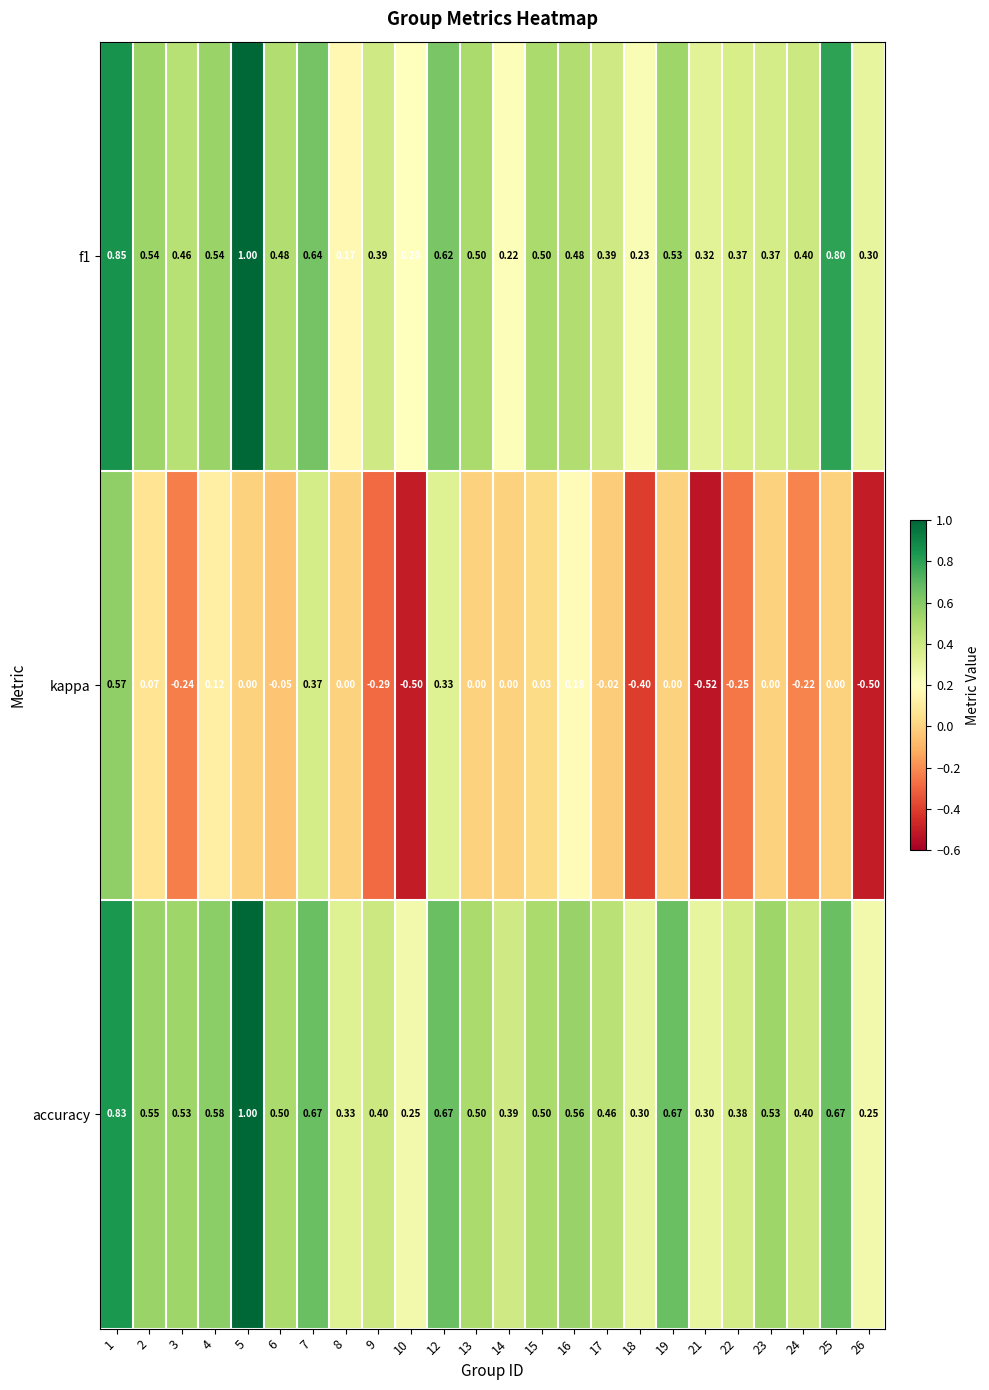

How many data points does each series have?

24